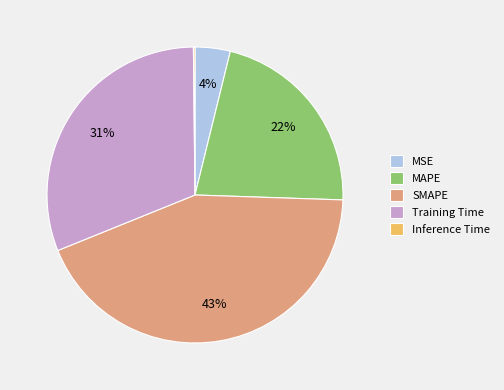

Approximately how many times larger is the value at MSE compared to SMAPE?

0.1